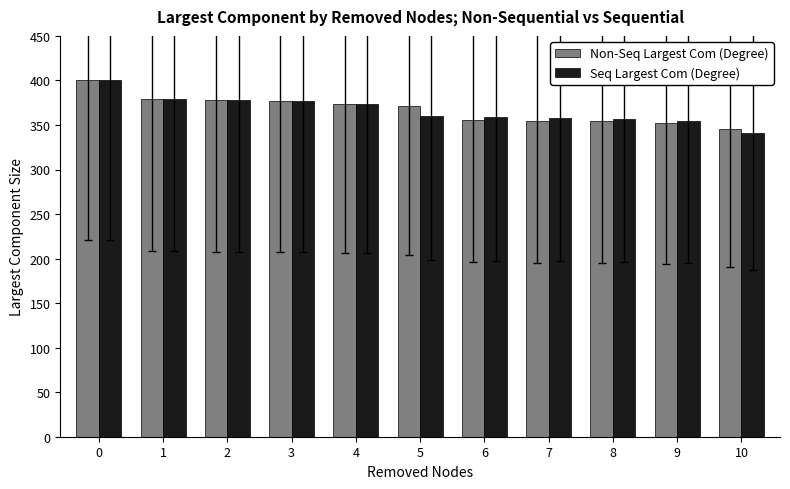

The Seq Largest Com (Degree) series shows 377 at 3. True or false?

True